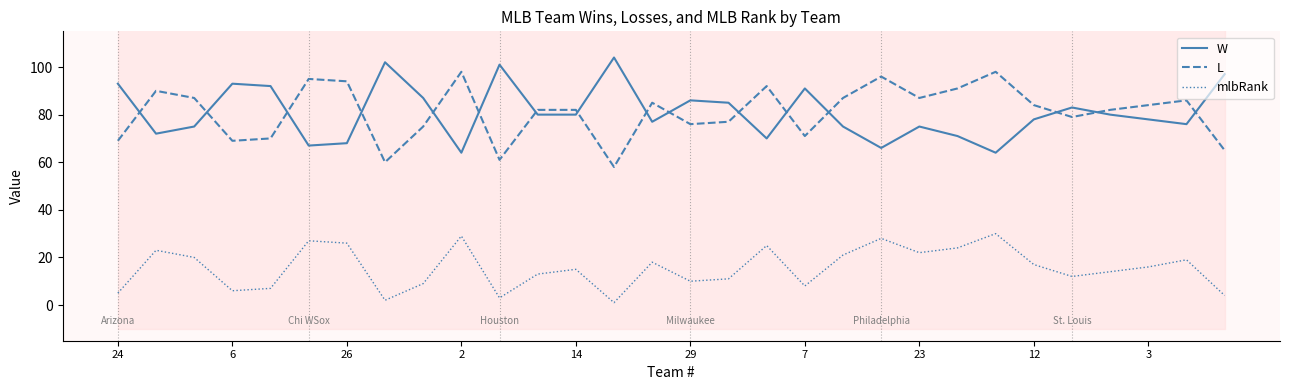

In W, how many points are lower than both neighbors (excluding endpoints)?

8